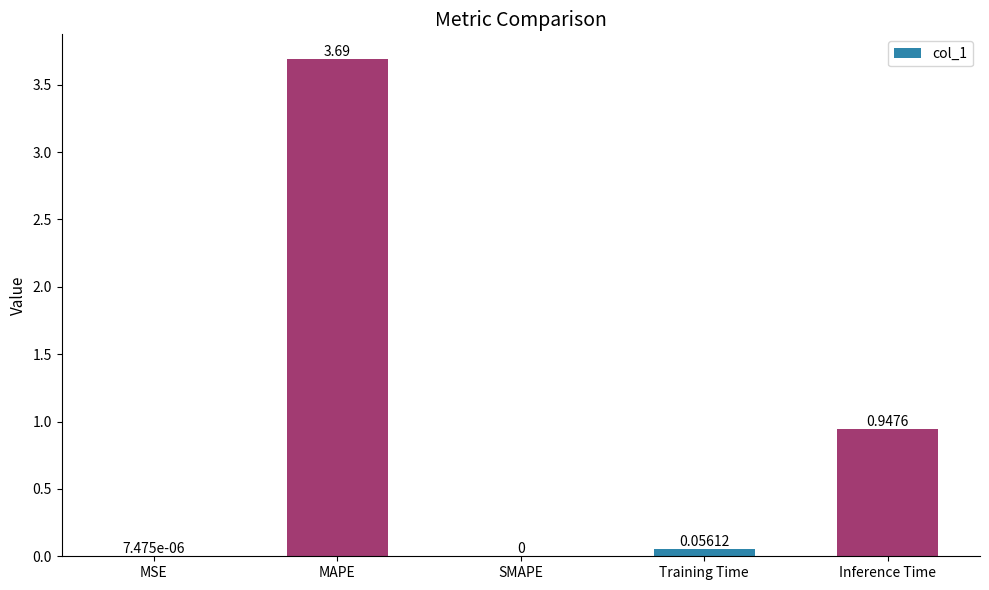

Which label corresponds to the largest value in the chart?

MAPE